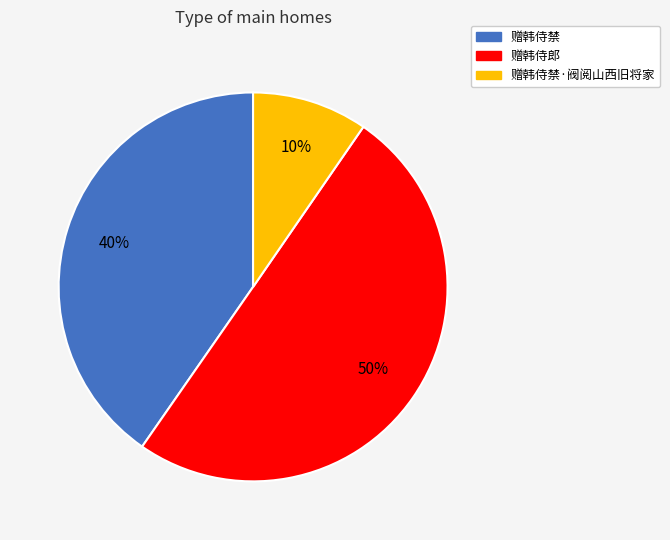

To the nearest percent, what is the difference between the largest and smallest slice percentages?

40%